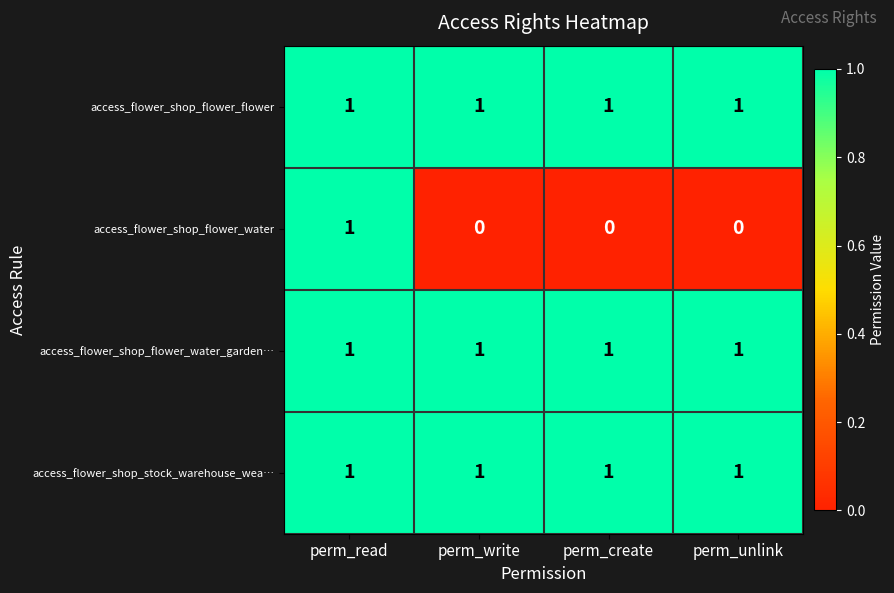

Which category has the highest value in the access_flower_shop_flower_water series?

perm_read